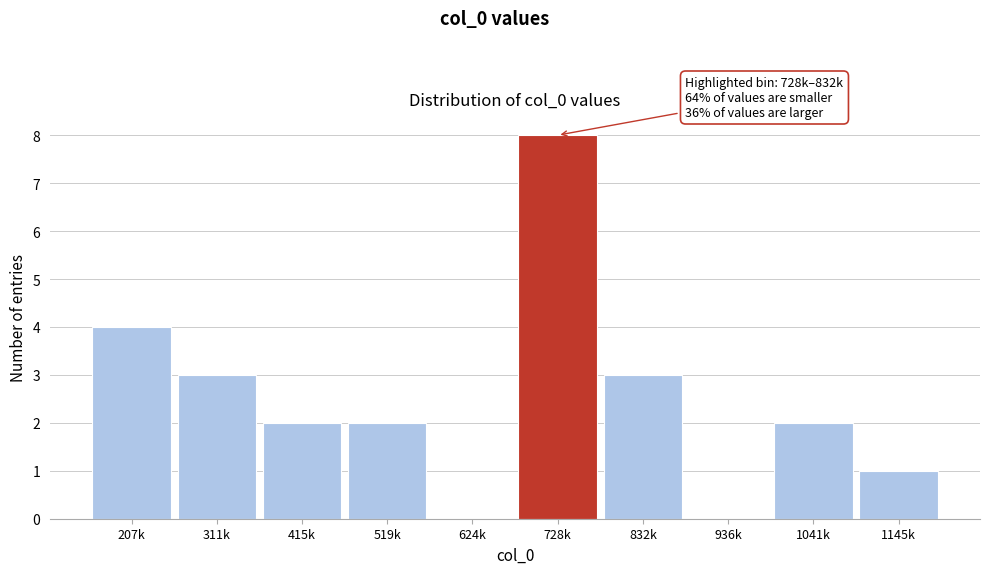

Reading left to right, transcribe all the data shown in this chart.

207k=4	311k=3	415k=2	519k=2	624k=0	728k=8	832k=3	936k=0	1041k=2	1145k=1